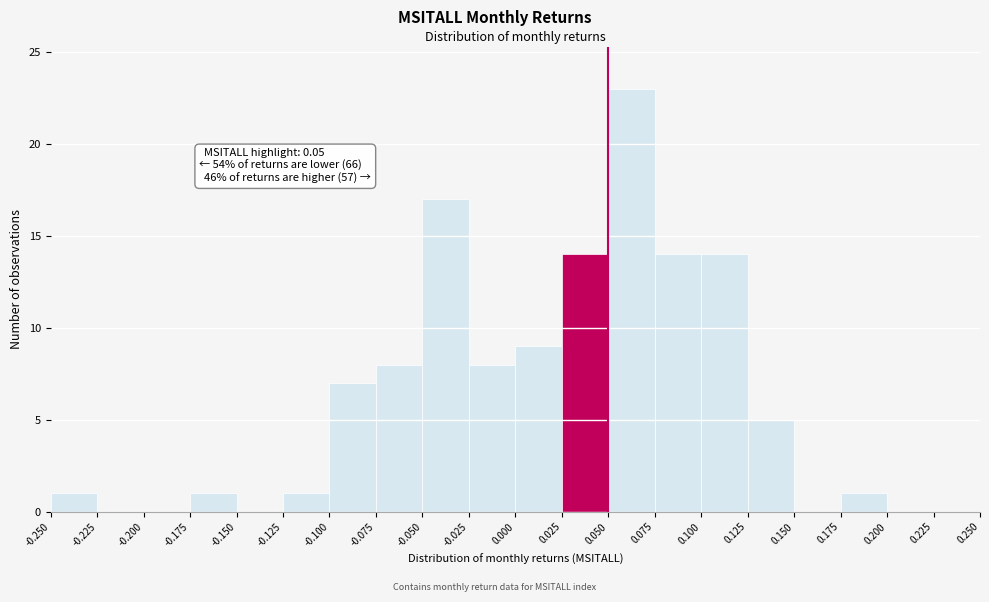

Over which range of the x-axis is the bar tallest?

0.050 to 0.075